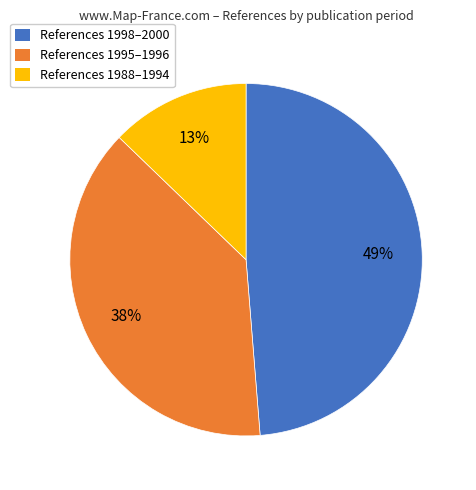

To the nearest percent, what is the average slice percentage?

33%